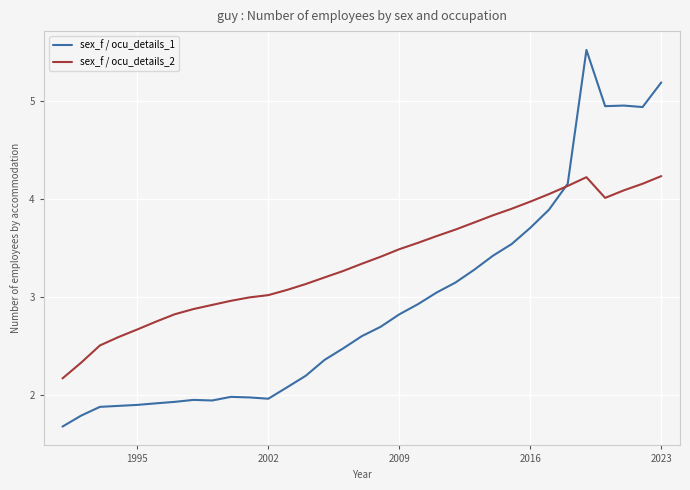

What is the minimum value for sex_f / ocu_details_2?

2.2